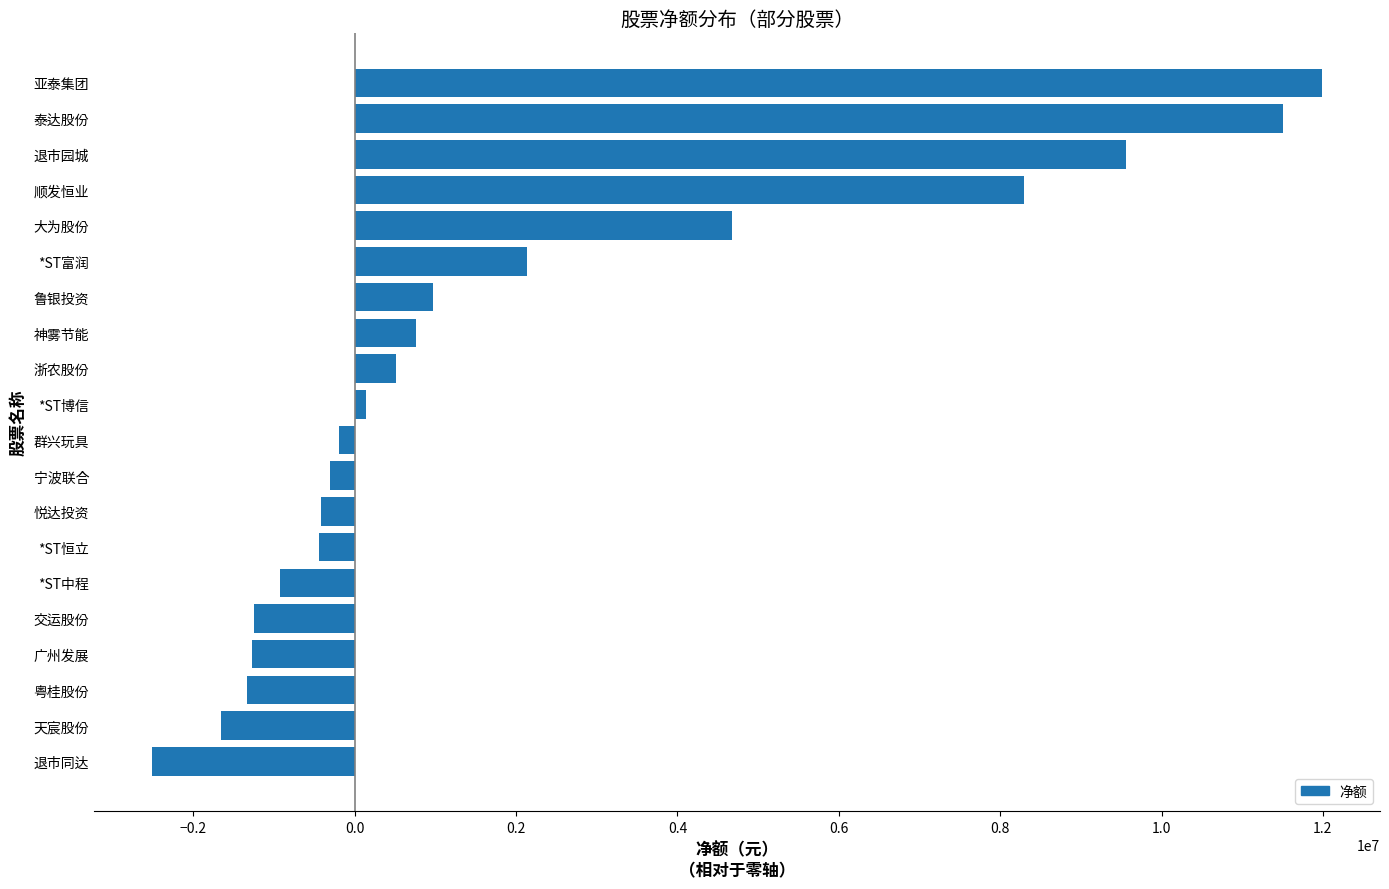

What is the value of the 15th bar from the top?

-930739